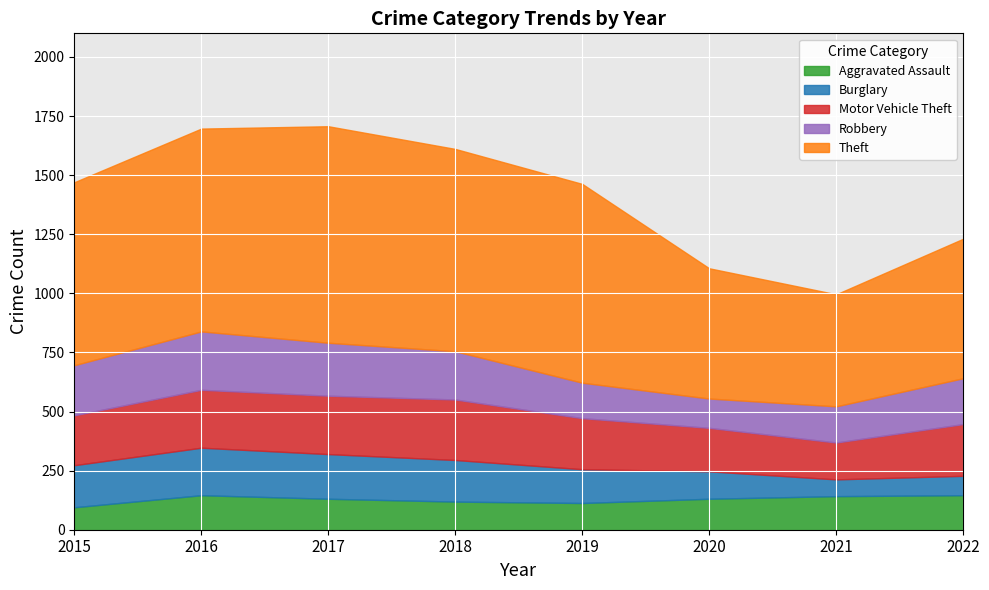

The Theft series shows 916 at 2017. True or false?

True